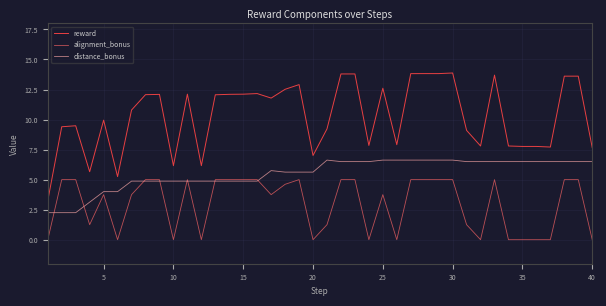

Which series has the largest total across all categories?

reward